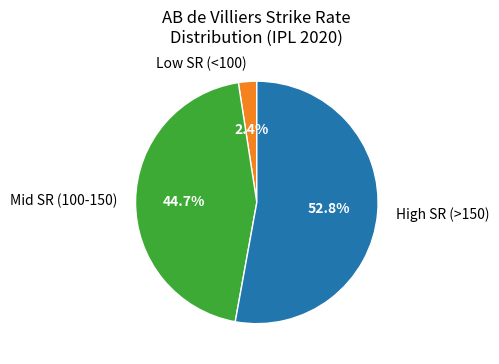

Rank the categories by value from lowest to highest.

Low SR (<100), Mid SR (100-150), High SR (>150)